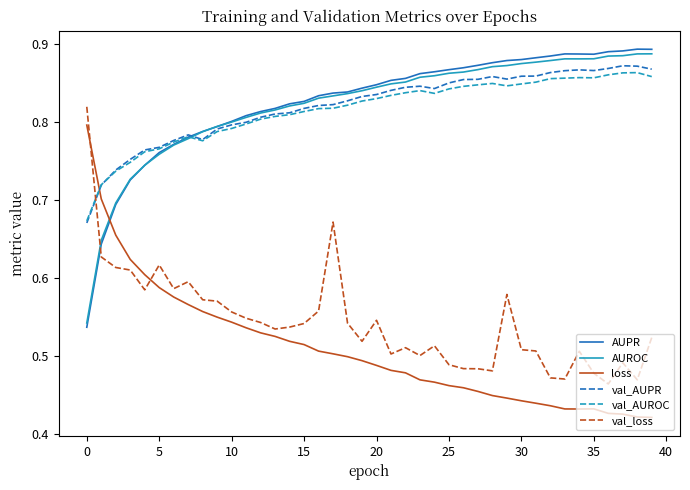

Which series has the widest spread of values?

loss